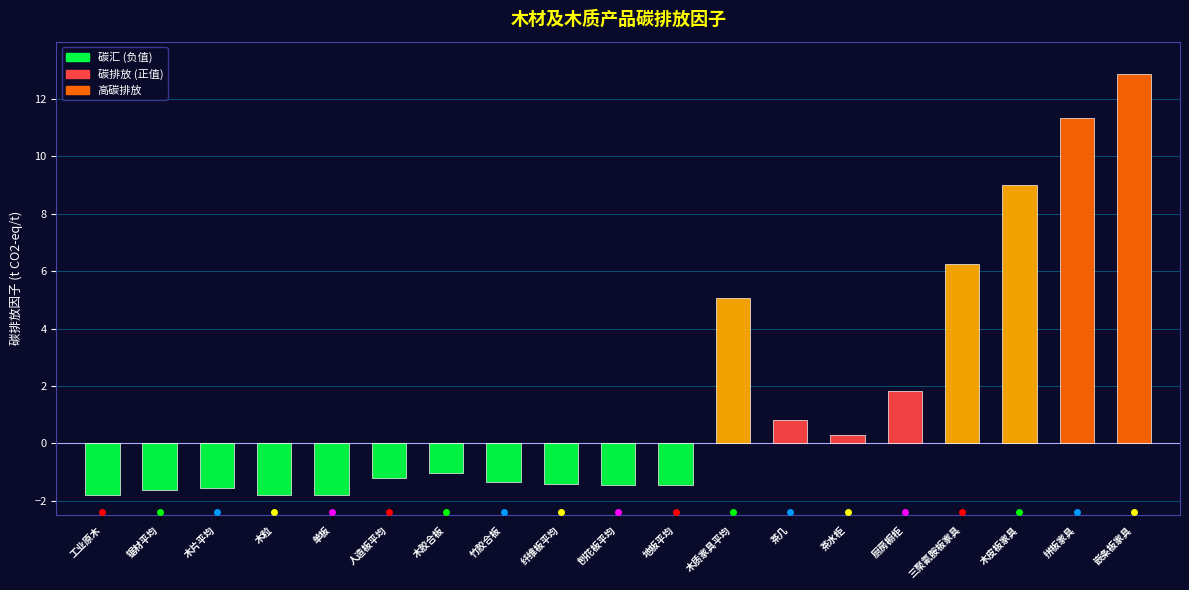

What is the difference between the values at 木片平均 and 木胶合板?

0.5